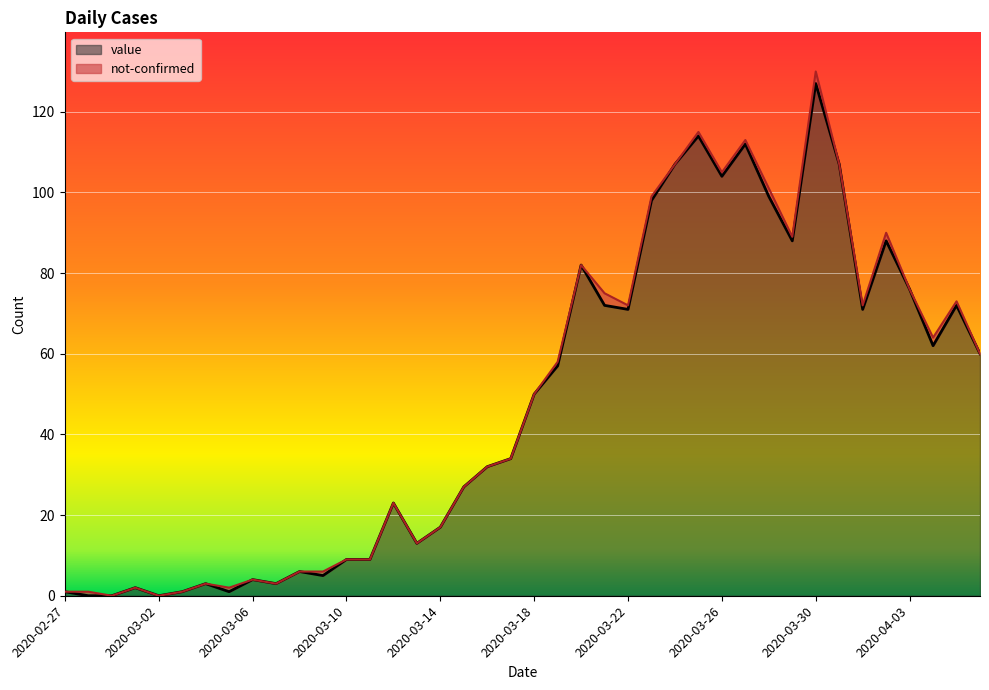

True or false: the data shows 34 at 2020-03-17.

True